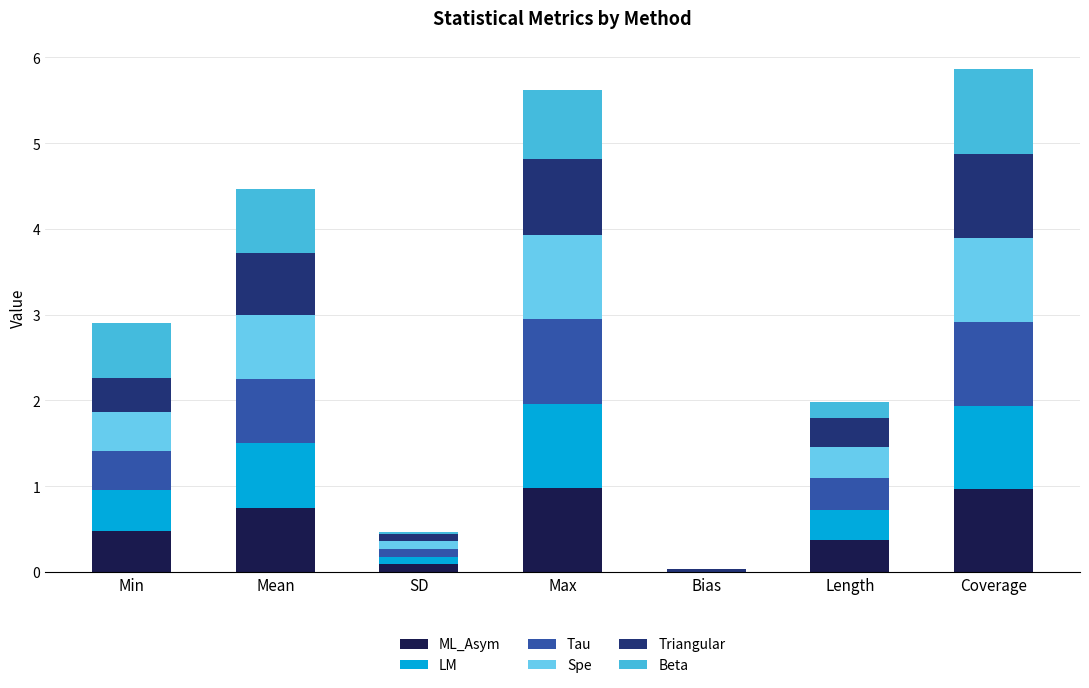

What is the difference between the second highest and minimum values in the Beta series?

0.8